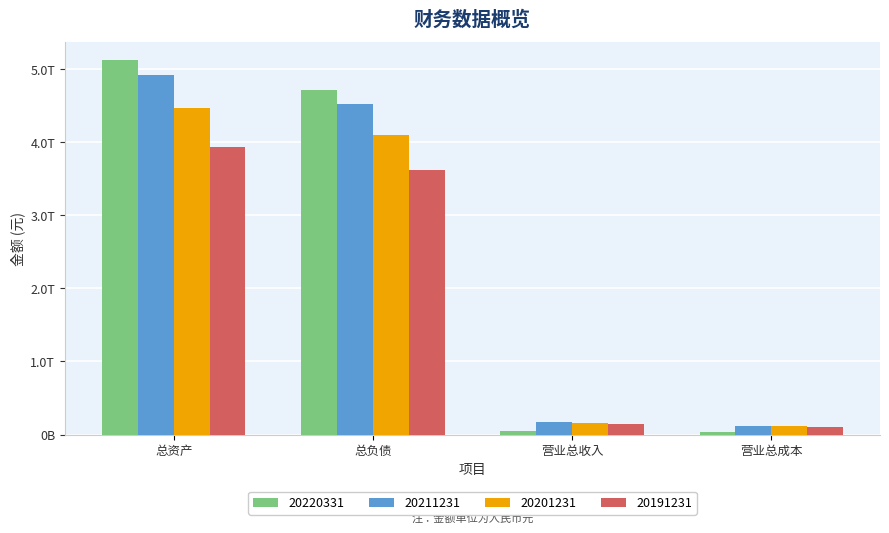

What is the value of the 20201231 bar at the 1st from the left?

4468514000000.0